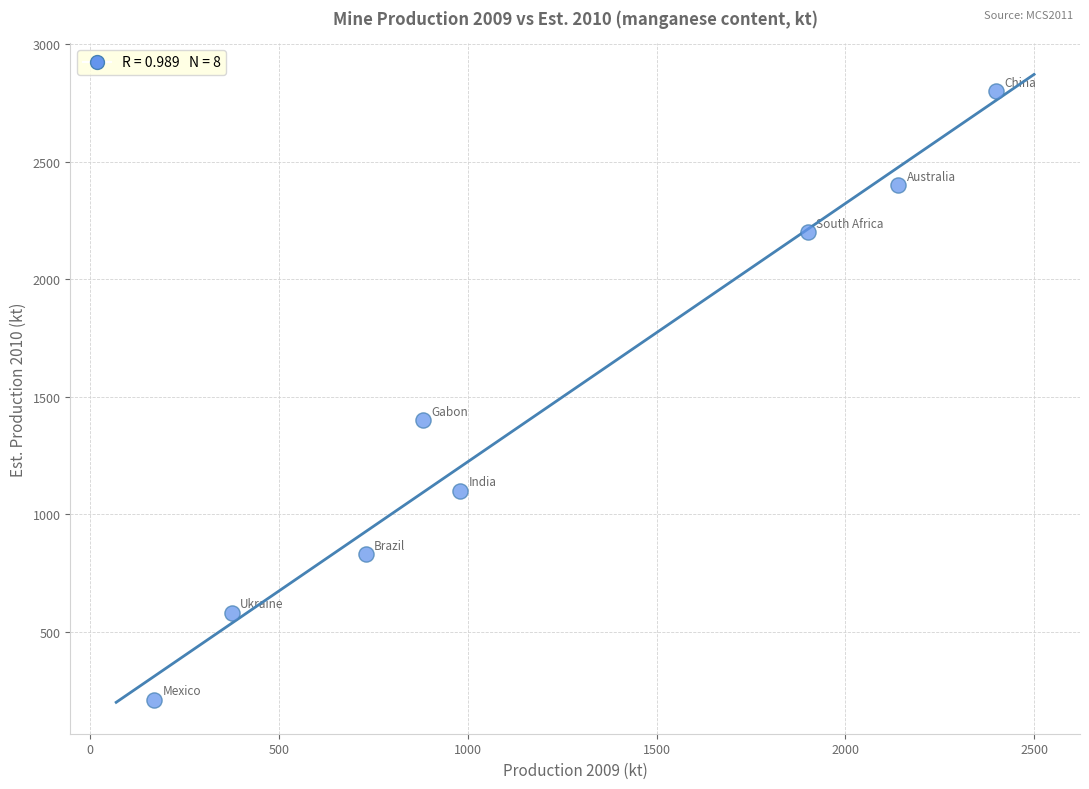

What Y value in the scatter plot is closest to 1505?

1400